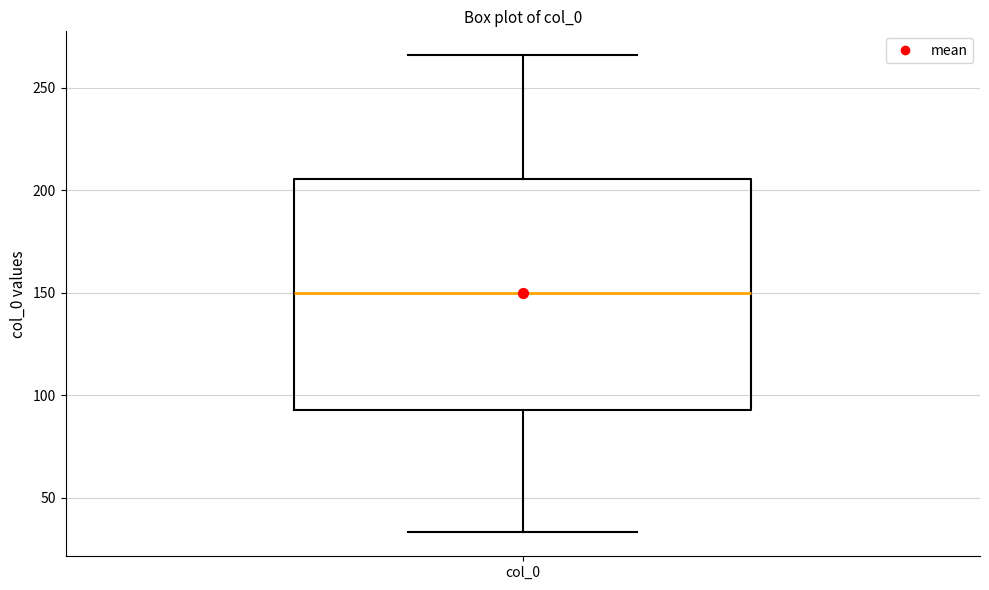

Where is the lower edge of the box for col_0 on the y-axis? The values are not printed on the chart, so give them approximately, as read against the axis.

95